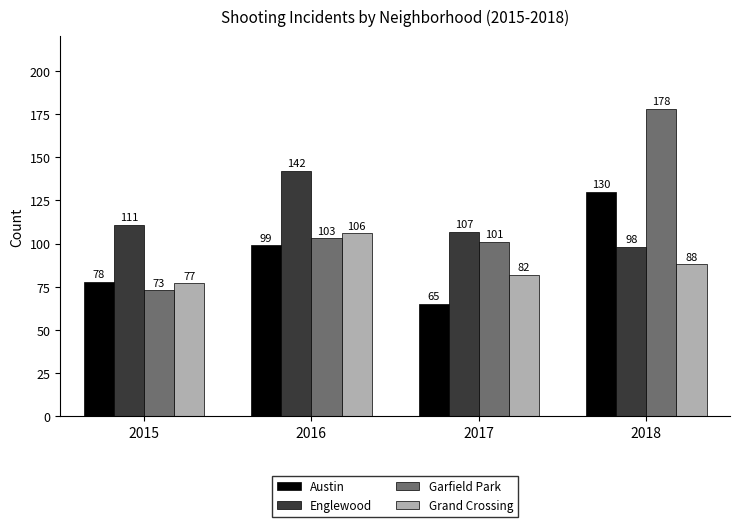

What is the average value of the Austin series?

93